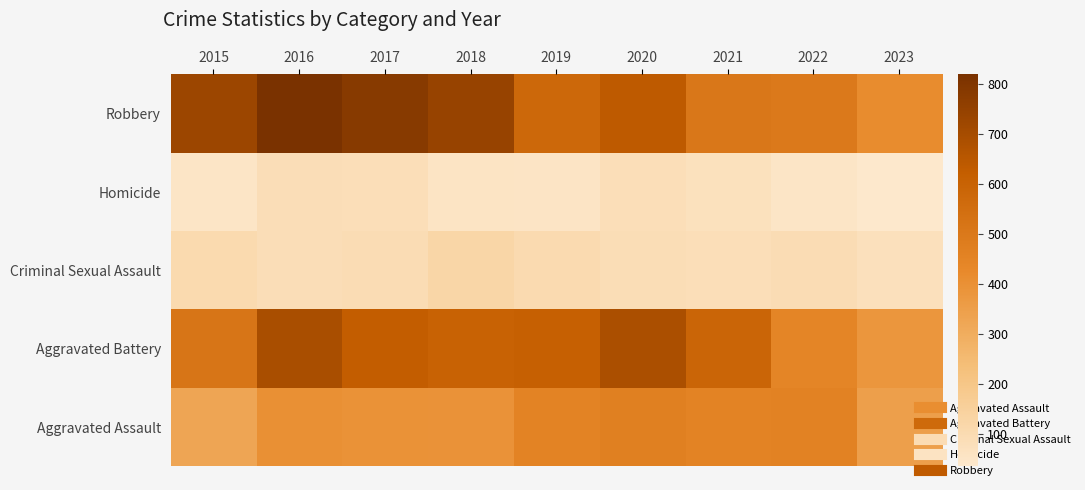

What is the spread (max minus min) of values at 2018?

685